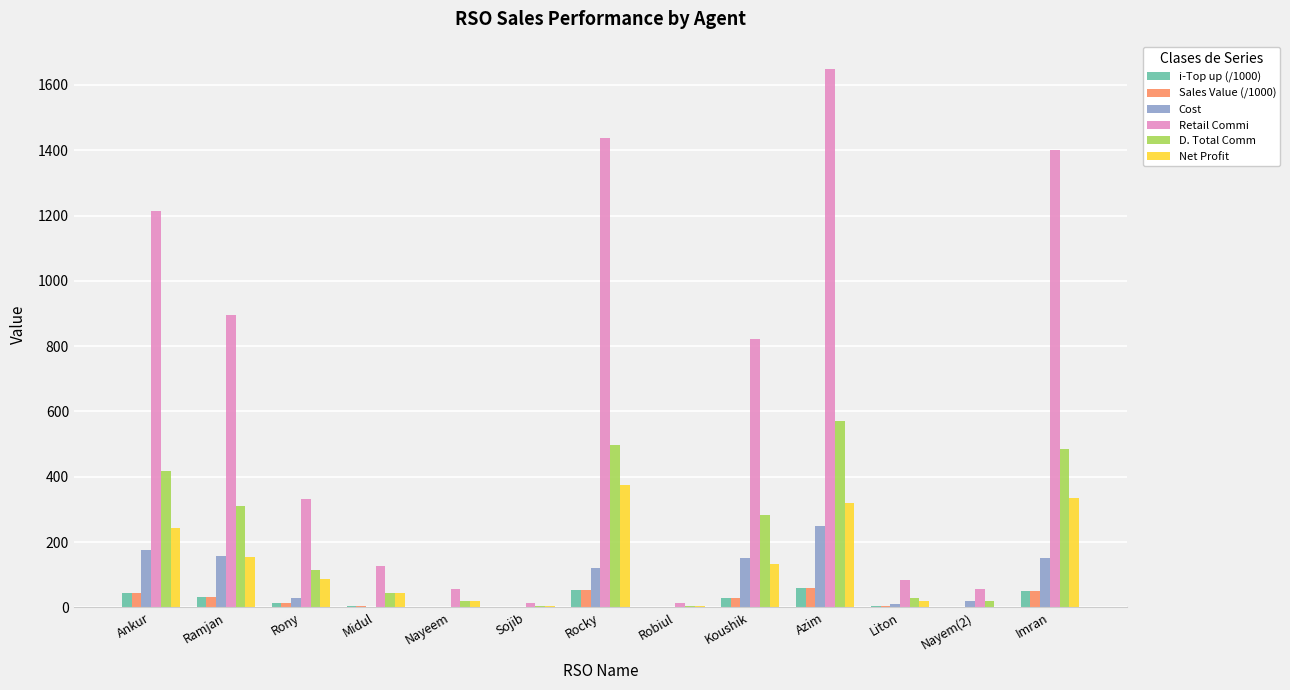

What is the sum of all Retail Commi values?

8101.6